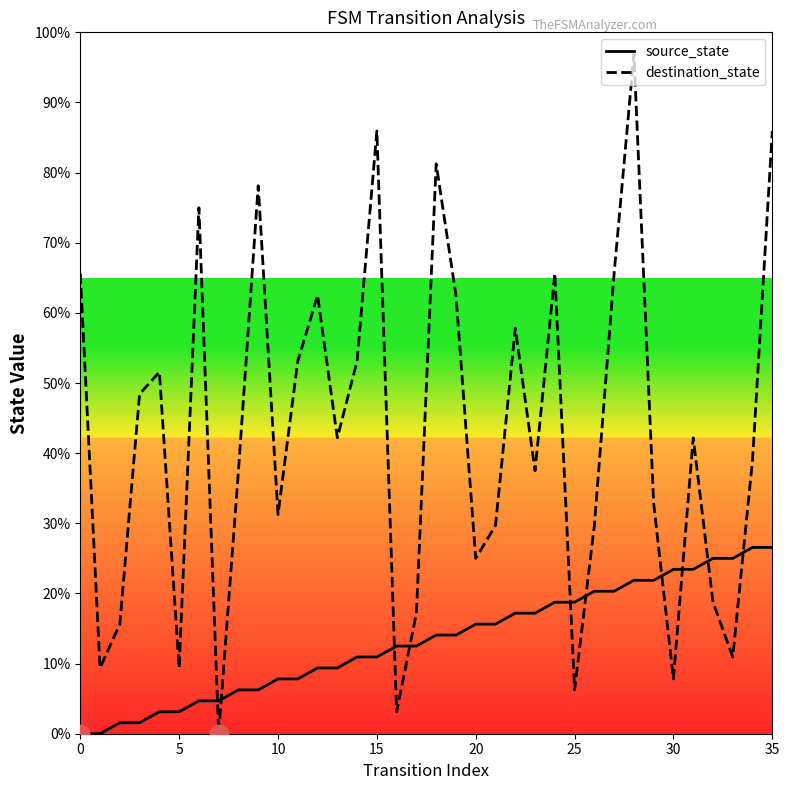

Which series has the largest total across all categories?

destination_state